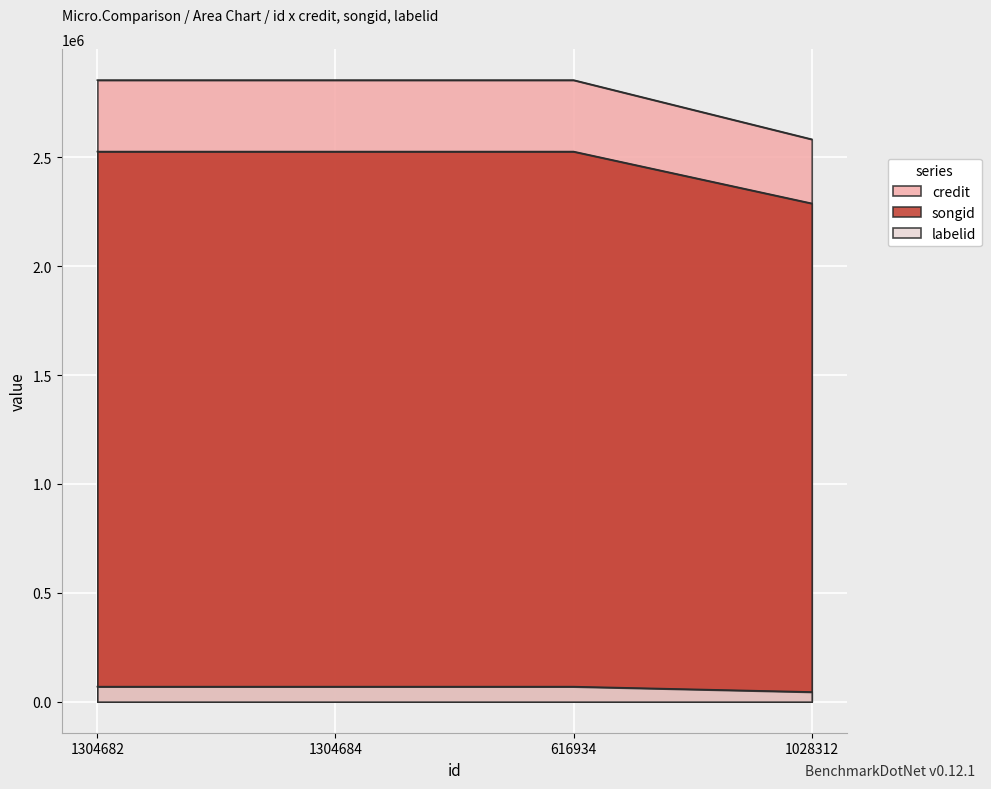

At which label is songid closest to 2407200?

1304682